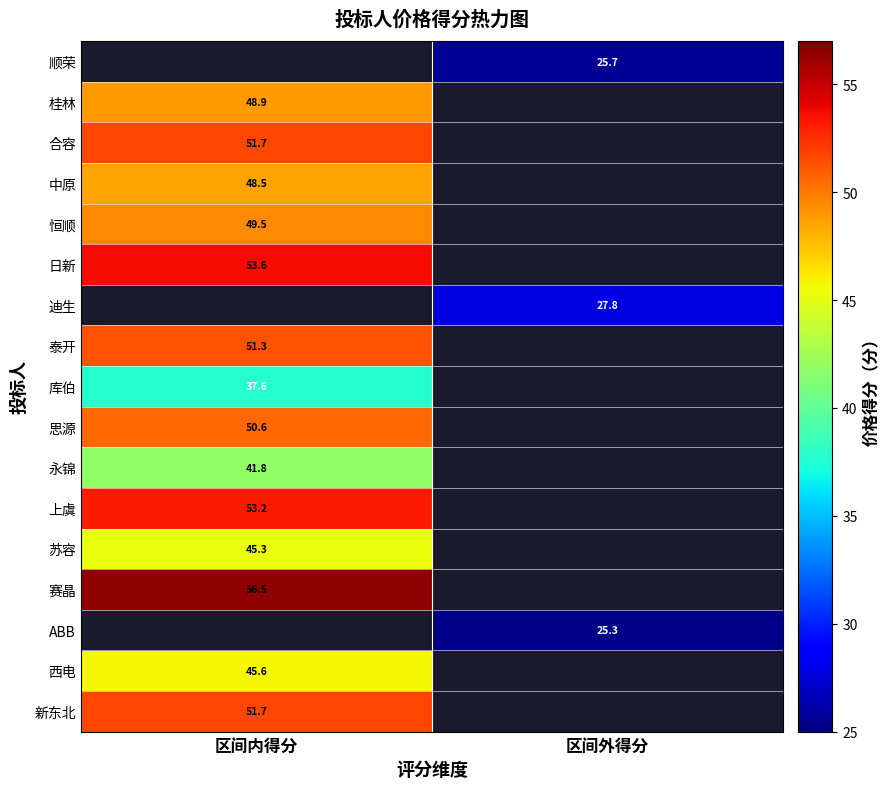

Is the value of ABB at 区间外得分 greater than the value of 西电 at 区间内得分?

No